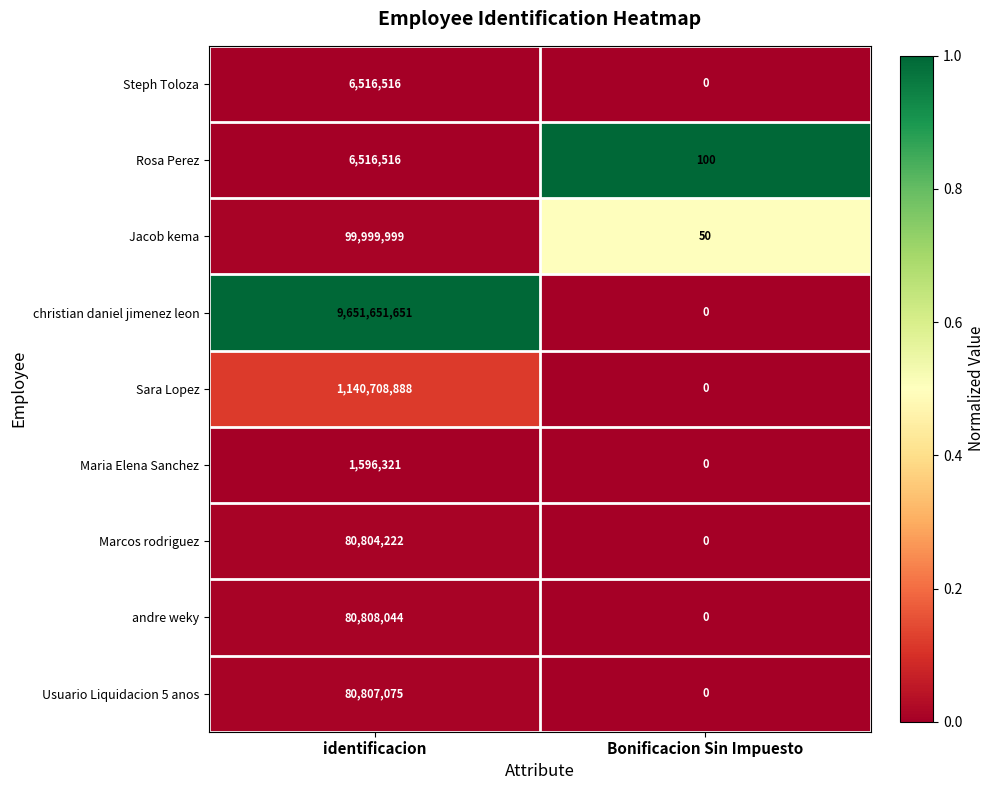

Reading left to right, what are all the values shown in this chart?

Steph Toloza: 6516516	0
Rosa Perez: 6516516	100
Jacob kema: 99999999	50
christian daniel jimenez leon: 9651651651	0
Sara Lopez: 1140708888	0
Maria Elena Sanchez: 1596321	0
Marcos rodriguez: 80804222	0
andre weky: 80808044	0
Usuario Liquidacion 5 anos: 80807075	0